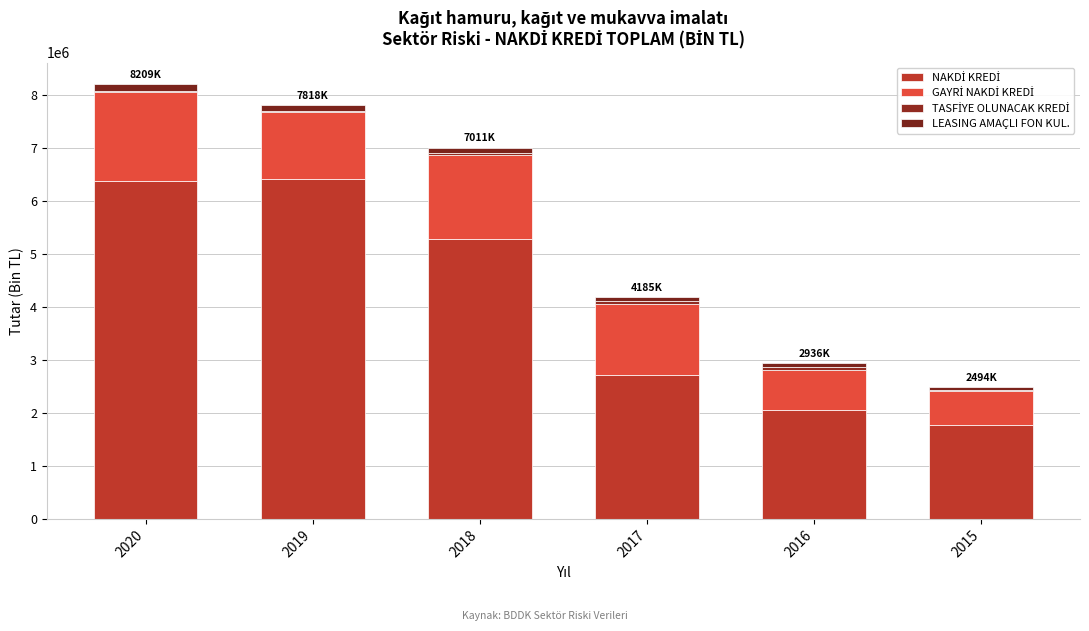

How many data points does each series have?

6